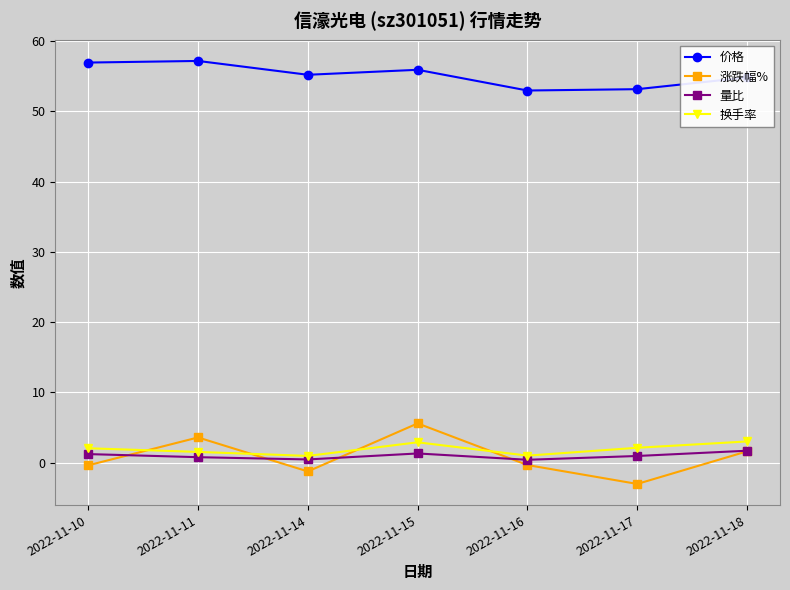

True or false: 涨跌幅% has more than 1 interior local peaks.

True